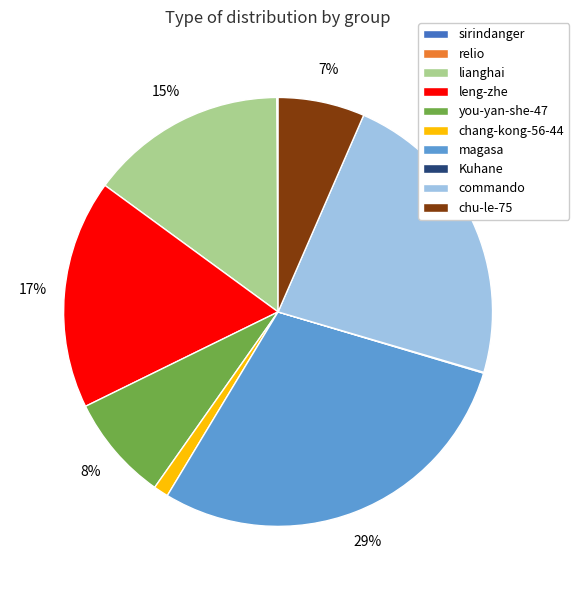

True or false: commando accounts for 23% of the total.

True